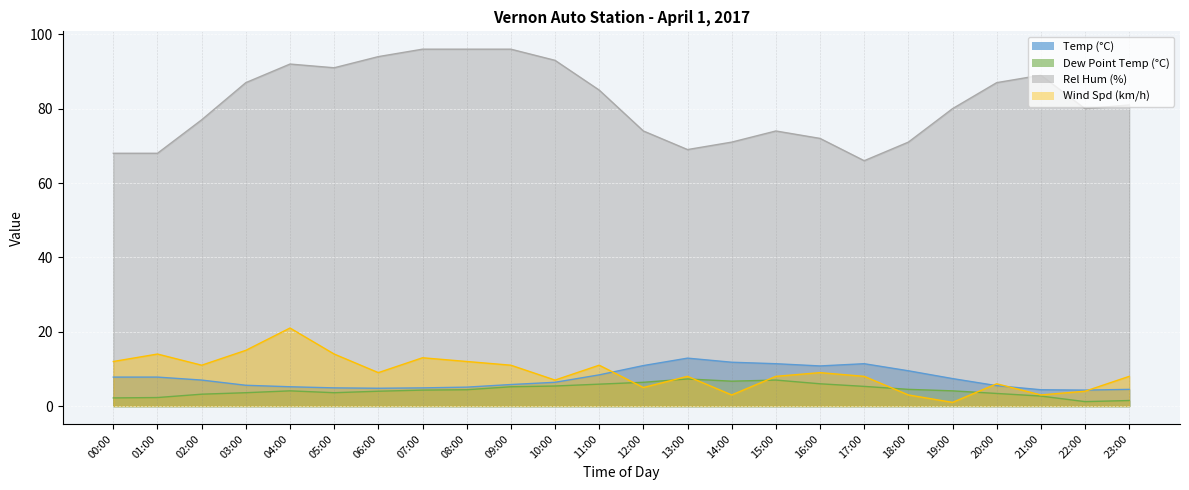

List the labels in order of Dew Point Temp (°C) value, smallest first.

22:00, 23:00, 00:00, 01:00, 21:00, 02:00, 20:00, 03:00, 05:00, 06:00, 04:00, 19:00, 07:00, 08:00, 18:00, 09:00, 17:00, 10:00, 11:00, 16:00, 12:00, 14:00, 15:00, 13:00